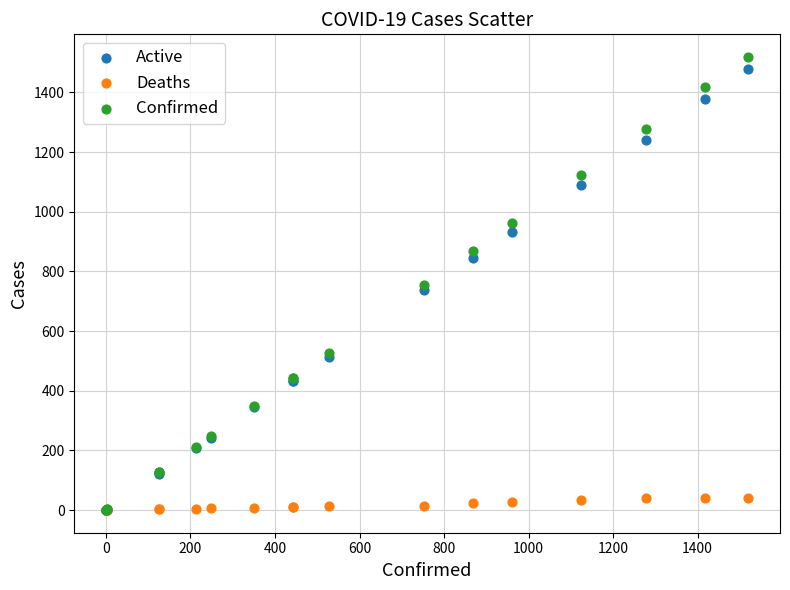

Which series reaches the maximum Y coordinate?

Confirmed